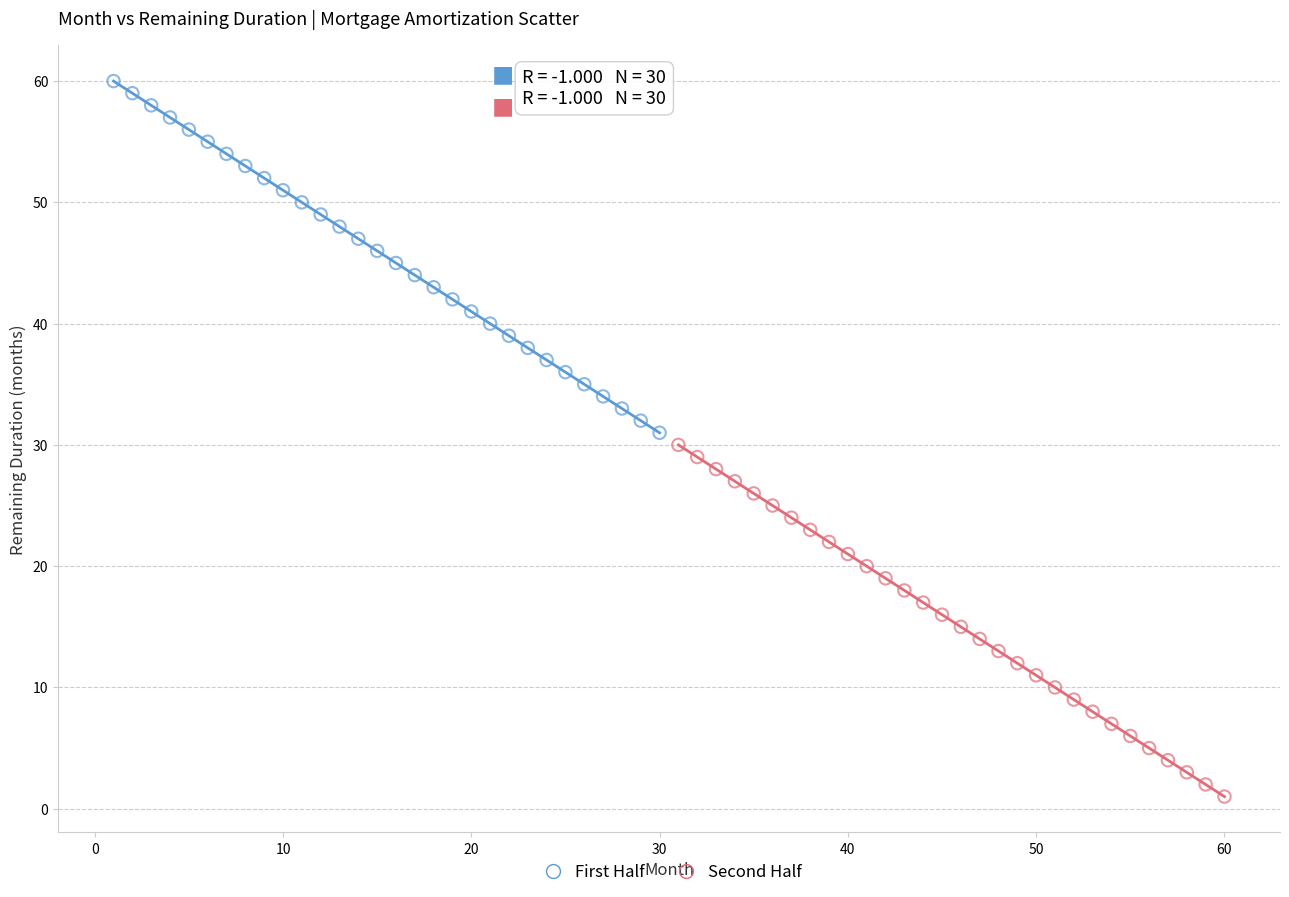

Which series reaches the minimum Y coordinate?

Second Half